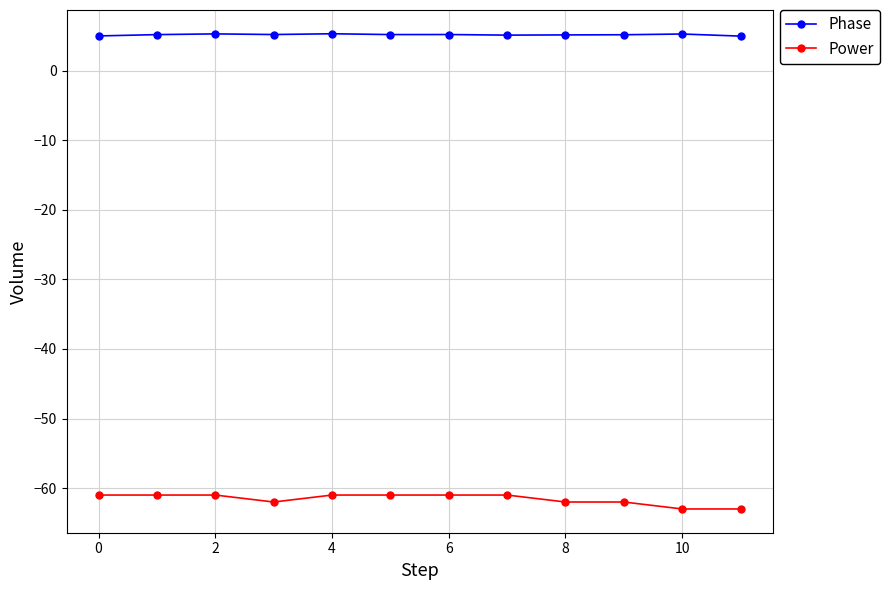

What is the sum of all Phase values?

62.2